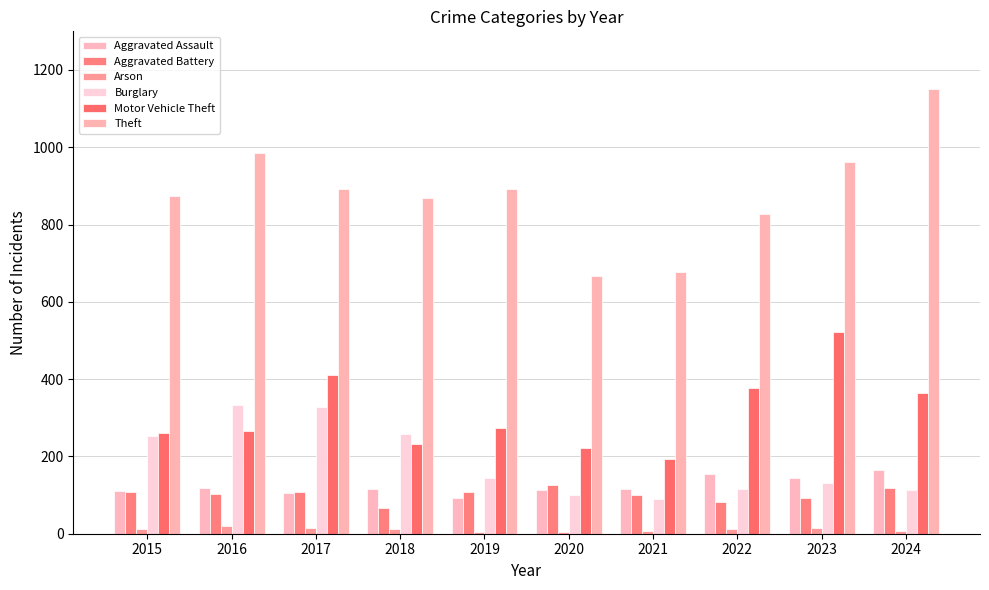

The value of Theft at 2018 is 1323. True or false?

False